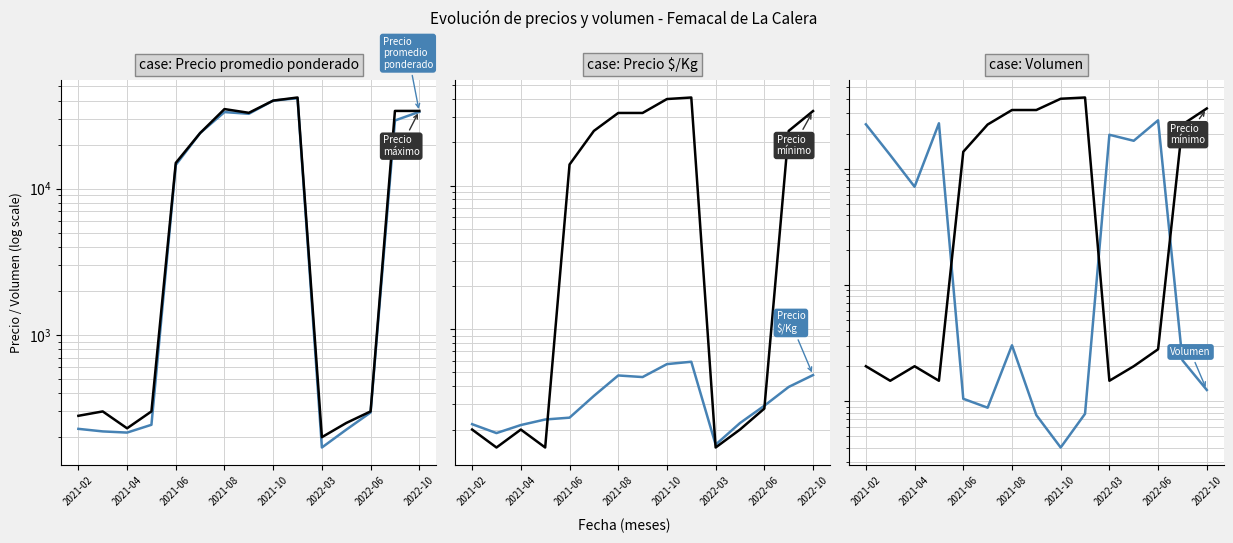

What is the approximate value of Precio mínimo at 9, to the nearest 100?

41000